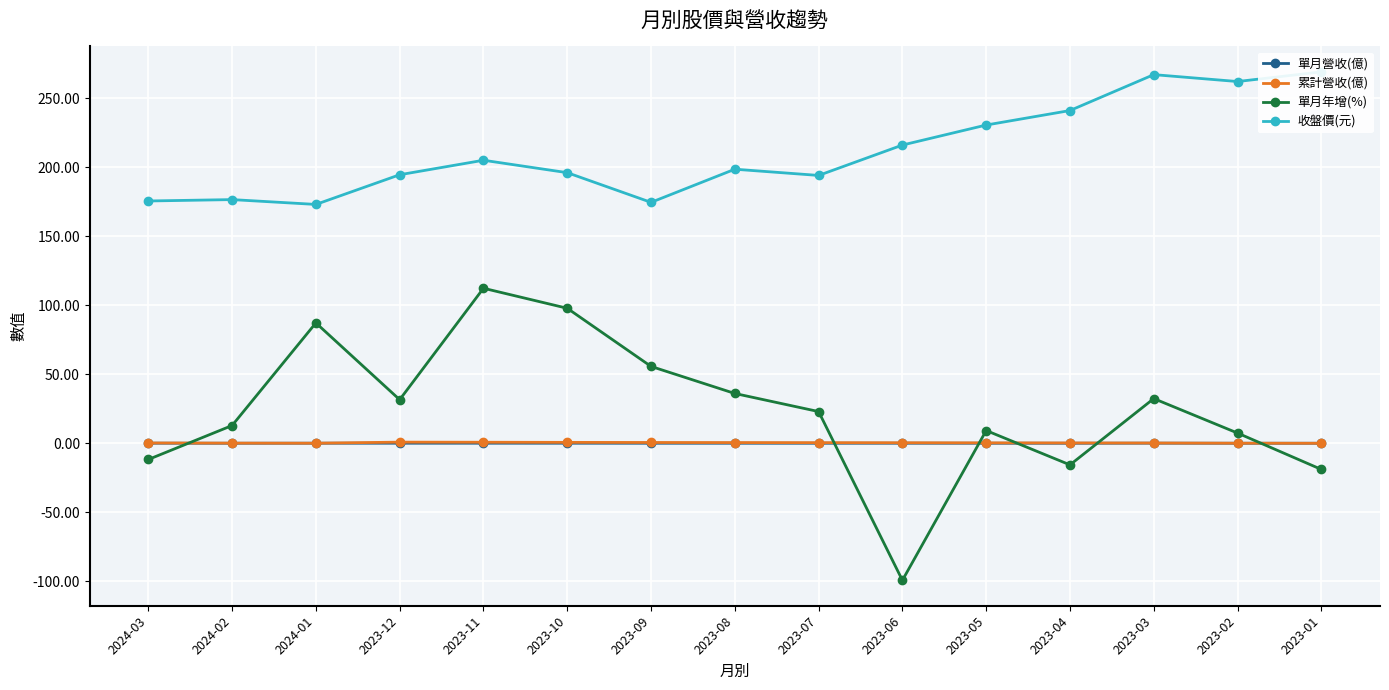

What is the label of the 7th point from the left?

2023-09